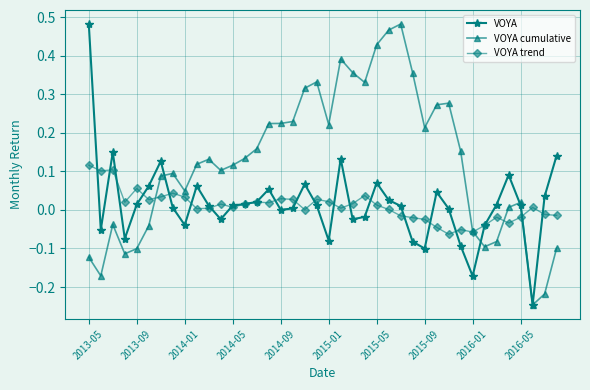

Count the number of categories in the chart.

40